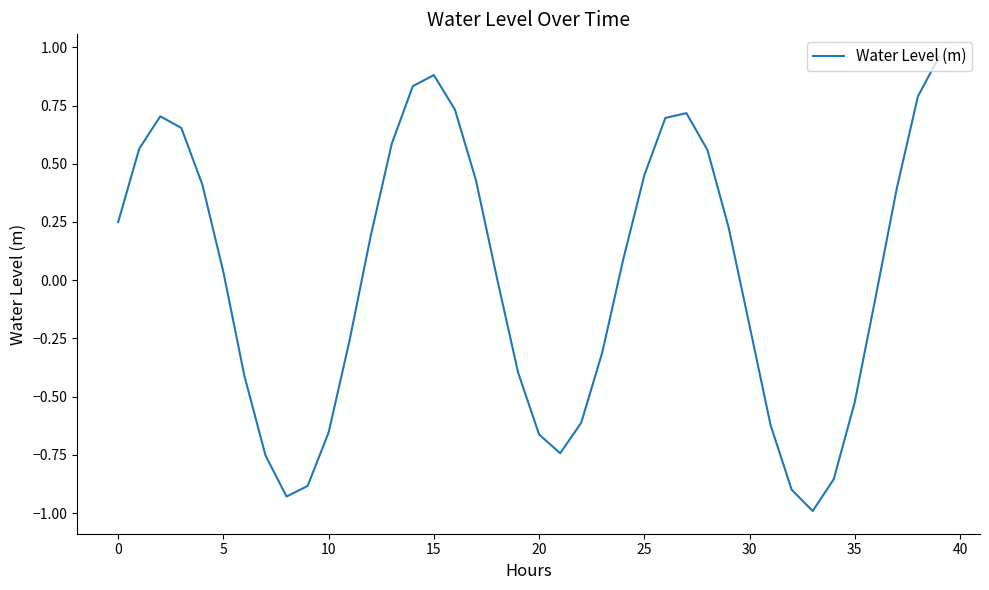

What is the smallest value displayed?

-1.0